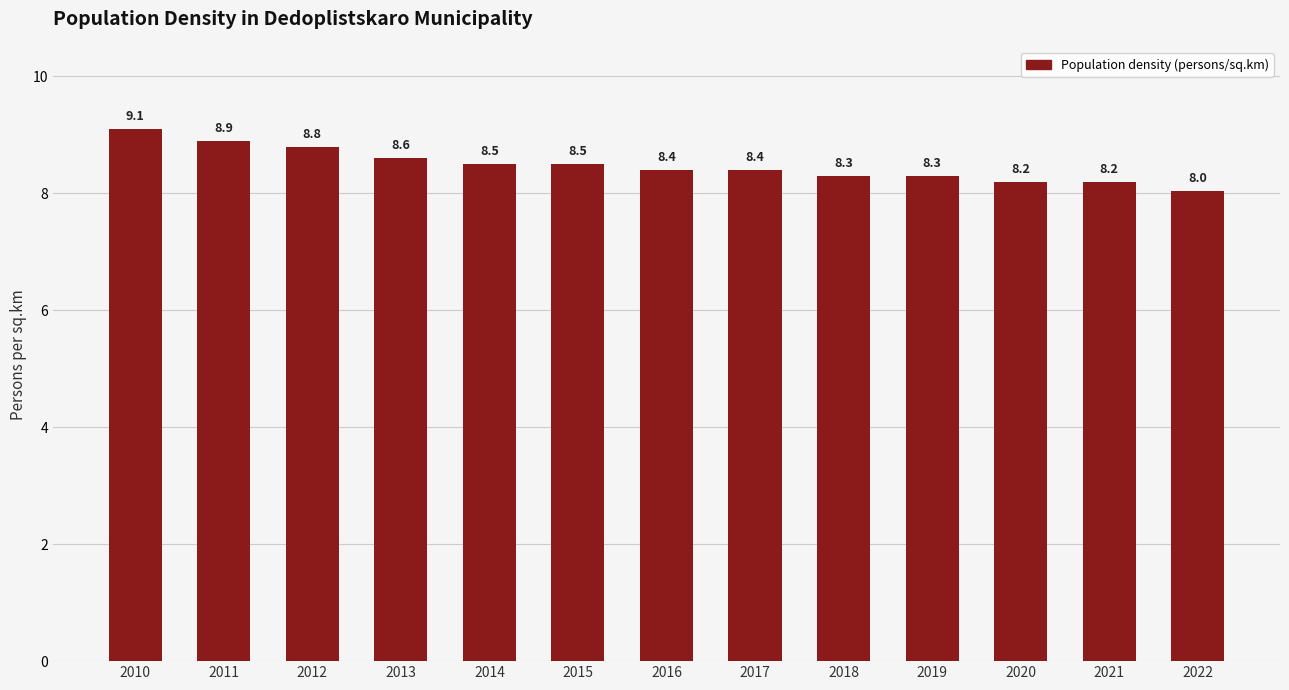

Where is the data nearest to the value 8?

2022